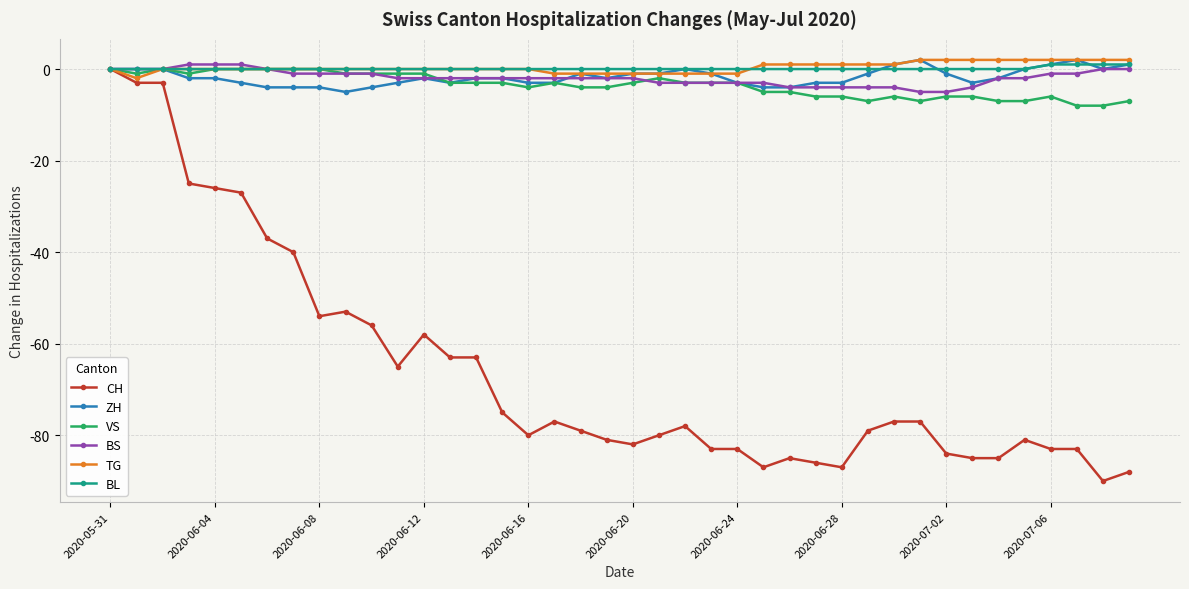

What is the minimum value shown in the chart?

-90